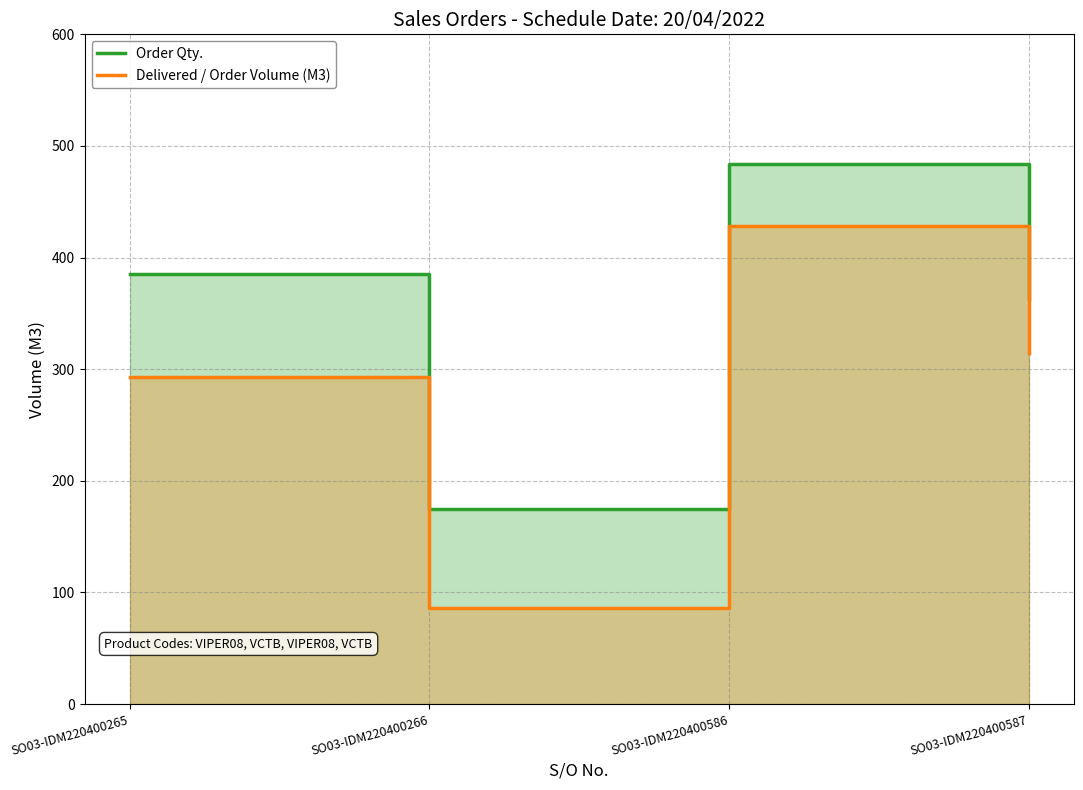

List the series in order of their peak value, highest first.

Order Qty., Delivered / Order Volume (M3)